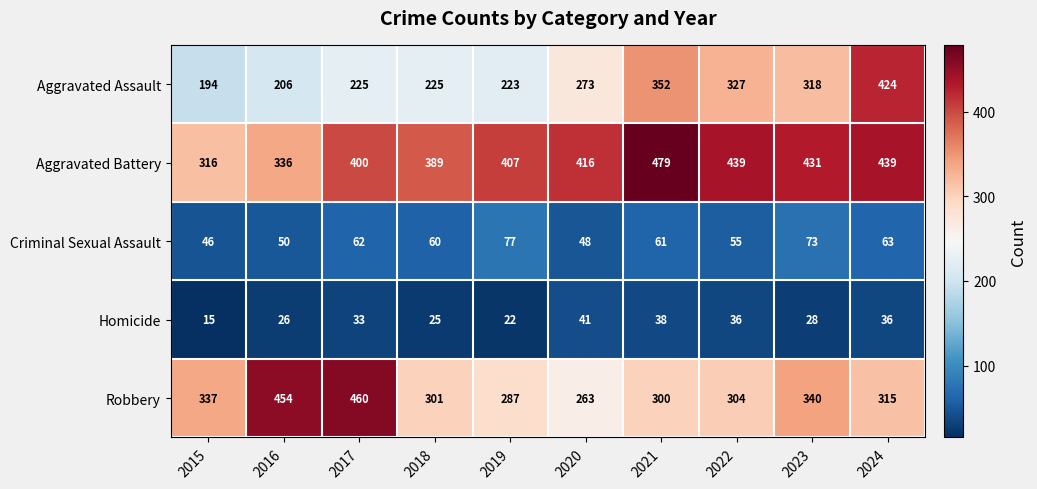

Which series changed the most between 2022 and 2024?

Aggravated Assault